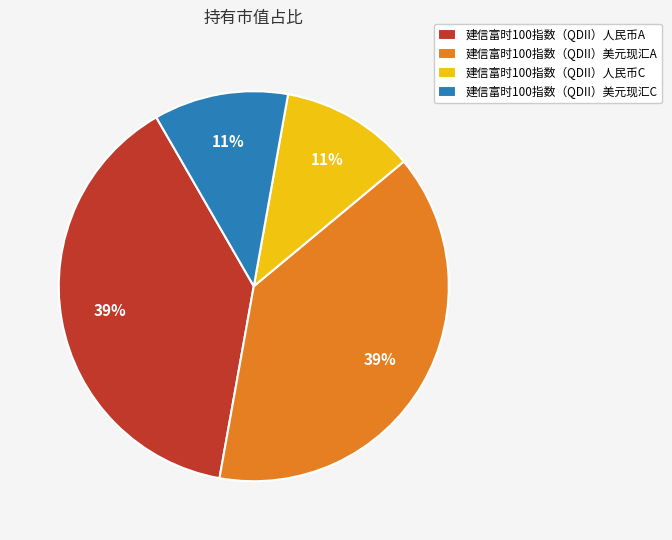

True or false: 建信富时100指数（QDII）美元现汇C accounts for 22% of the total.

False